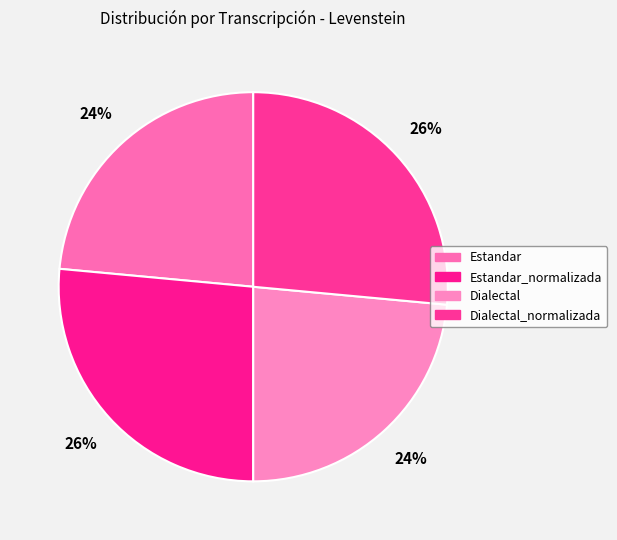

The Dialectal_normalizada slice represents 26% of the pie. True or false?

True